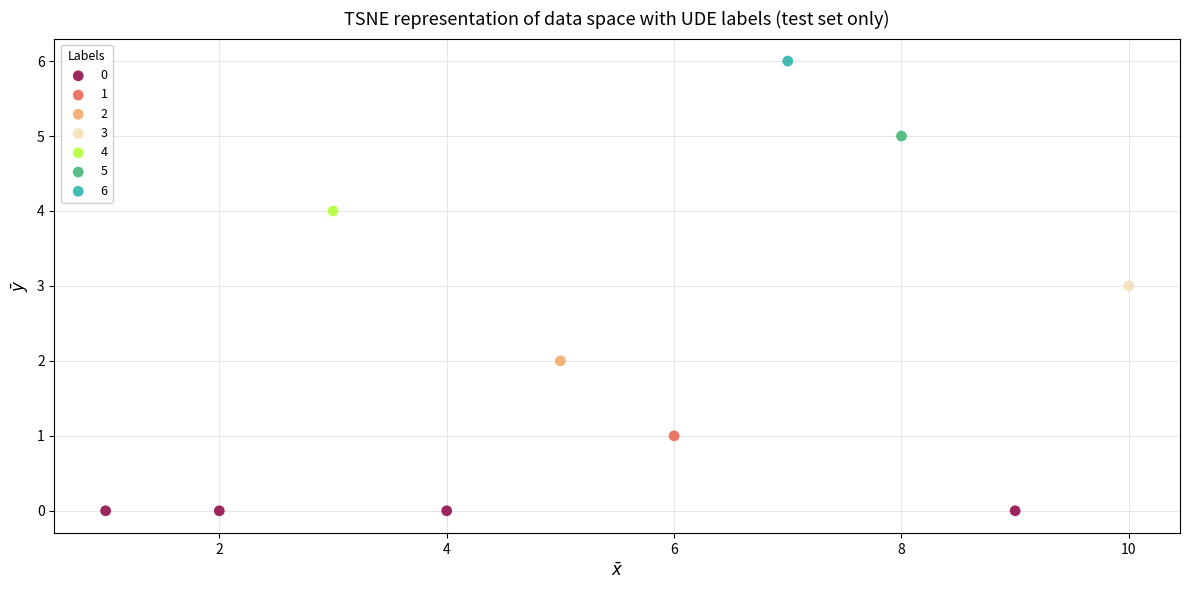

Which series contains the lowest Y value?

0